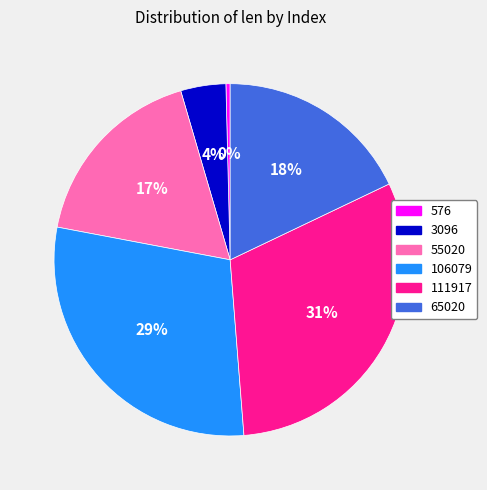

What is the ratio of the value at 3096 to the value at 576?

10.7